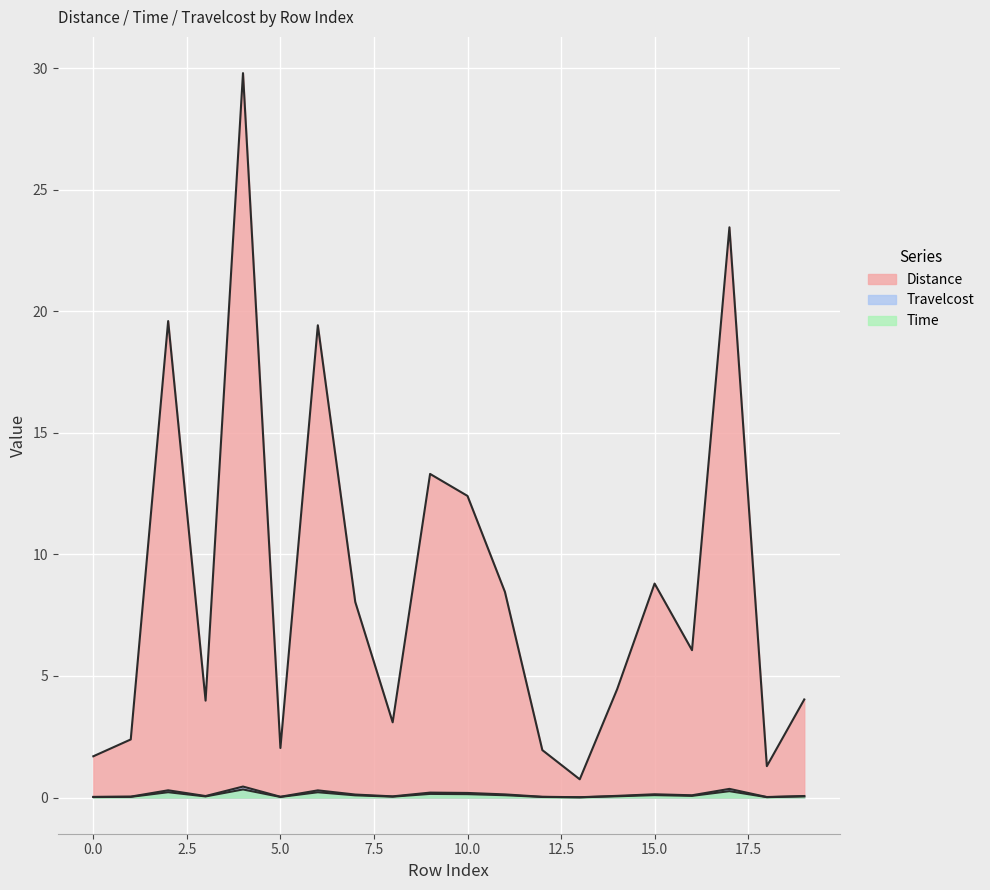

At 4, list the series in order from largest to smallest.

Distance, Travelcost, Time